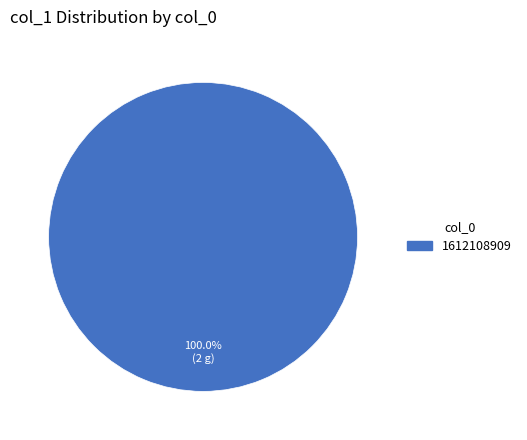

Does any single category account for the majority?

Yes